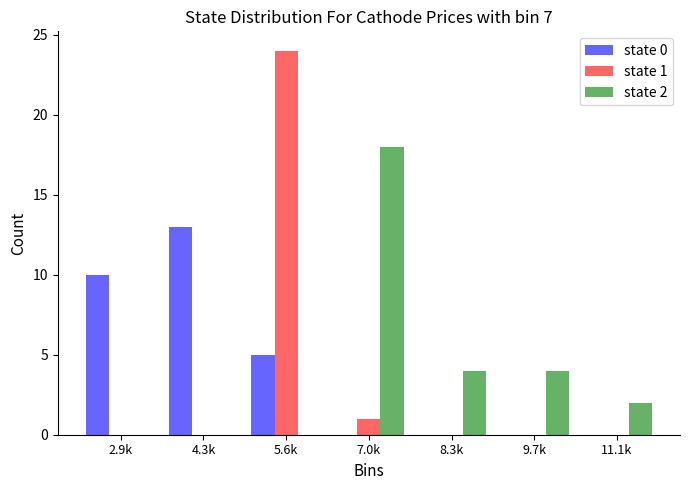

Reading left to right, what are all the values shown in this chart?

state 0: 2.9k=10	4.3k=13	5.6k=5	7.0k=0	8.3k=0	9.7k=0	11.1k=0
state 1: 2.9k=0	4.3k=0	5.6k=24	7.0k=1	8.3k=0	9.7k=0	11.1k=0
state 2: 2.9k=0	4.3k=0	5.6k=0	7.0k=18	8.3k=4	9.7k=4	11.1k=2